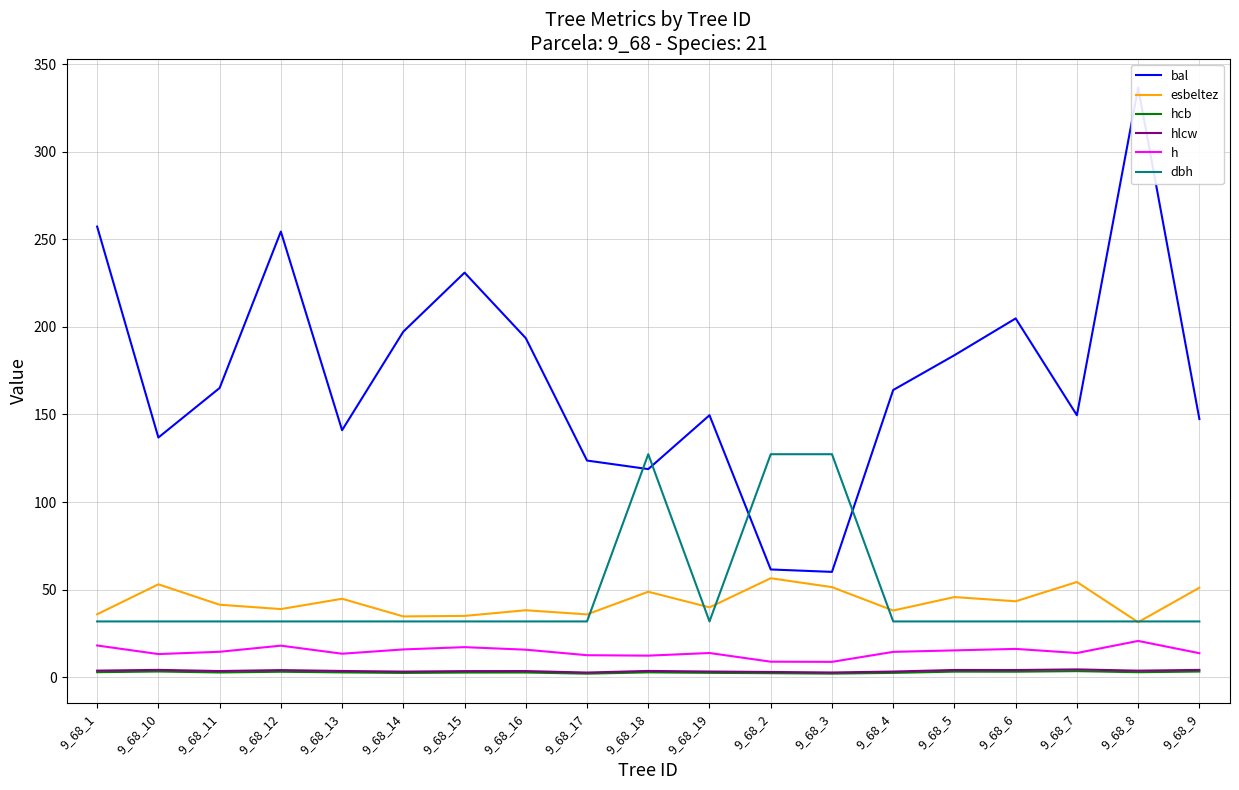

What is the label of the 14th point from the right?

9_68_14